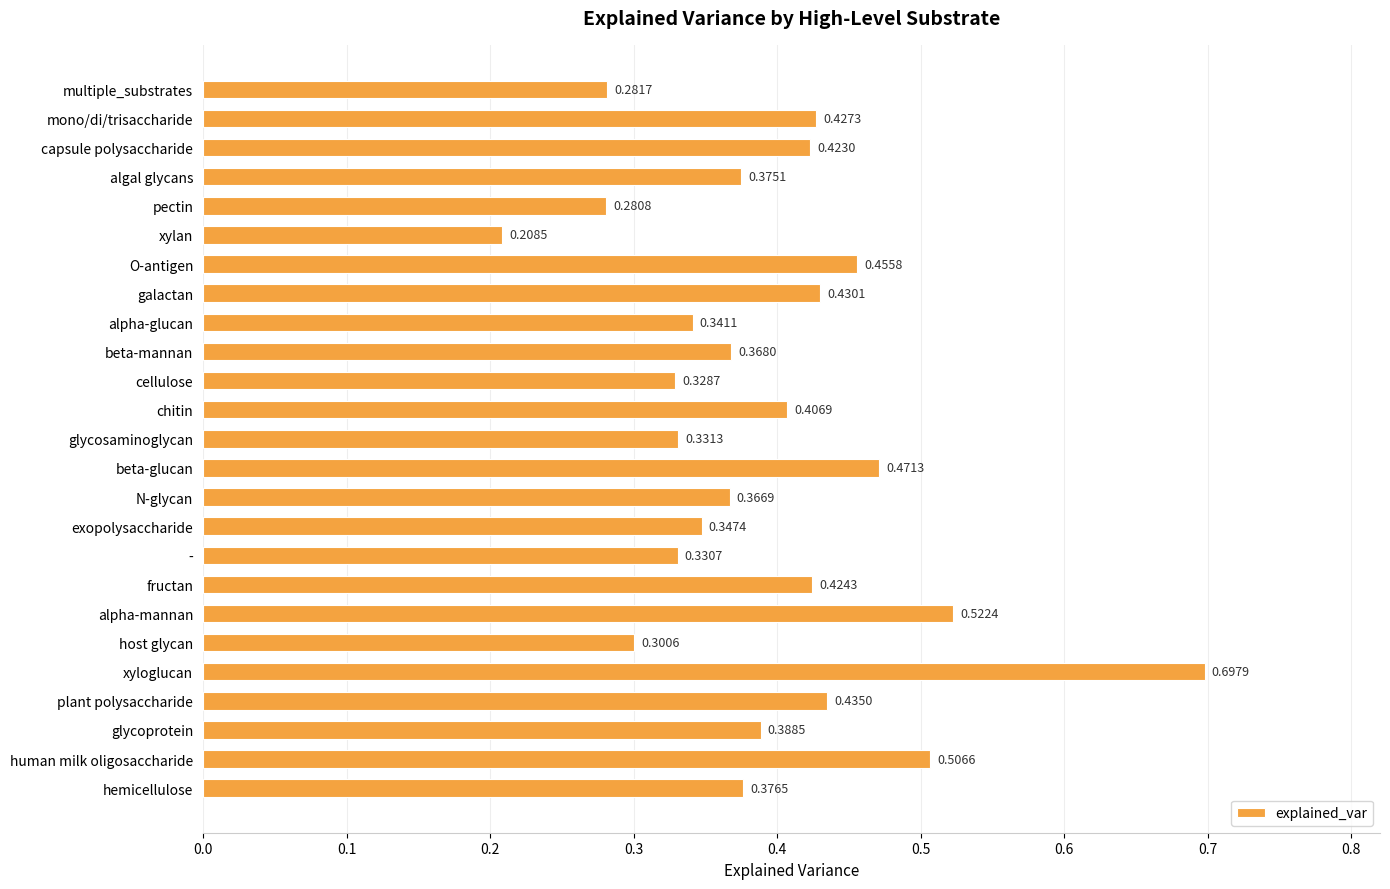

Which category has the lowest value across all series?

xylan